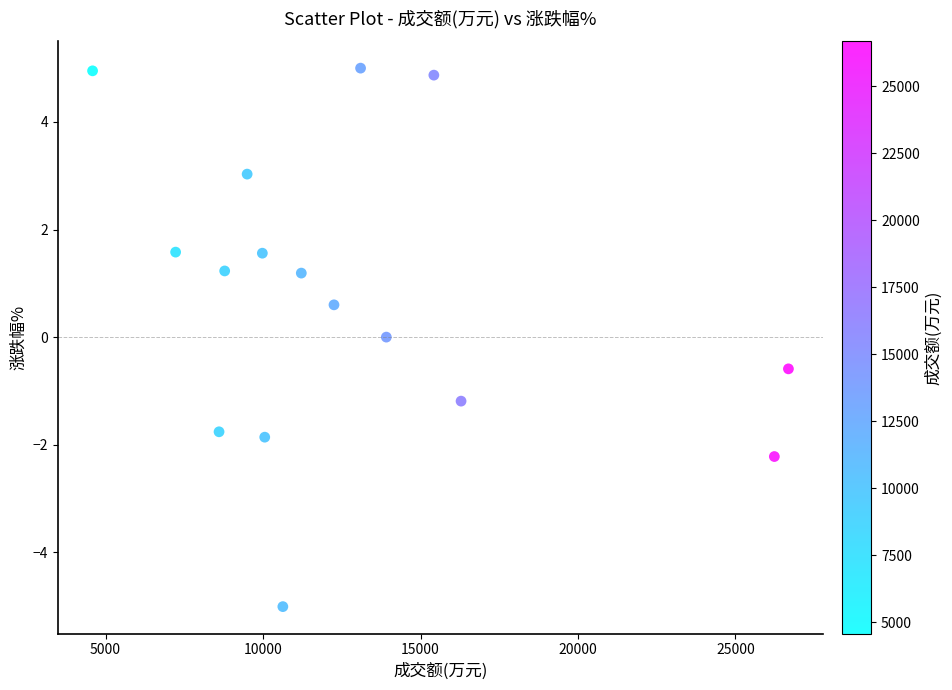

What is the range of X values (max minus min)?

22096.0